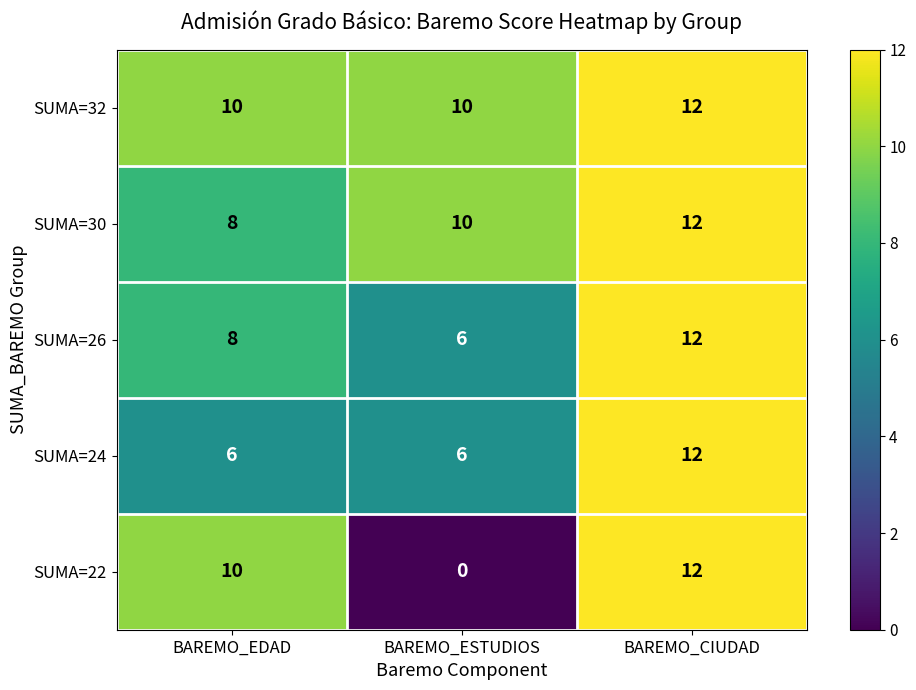

List the labels in order of SUMA=30 value, largest first.

BAREMO_CIUDAD, BAREMO_ESTUDIOS, BAREMO_EDAD